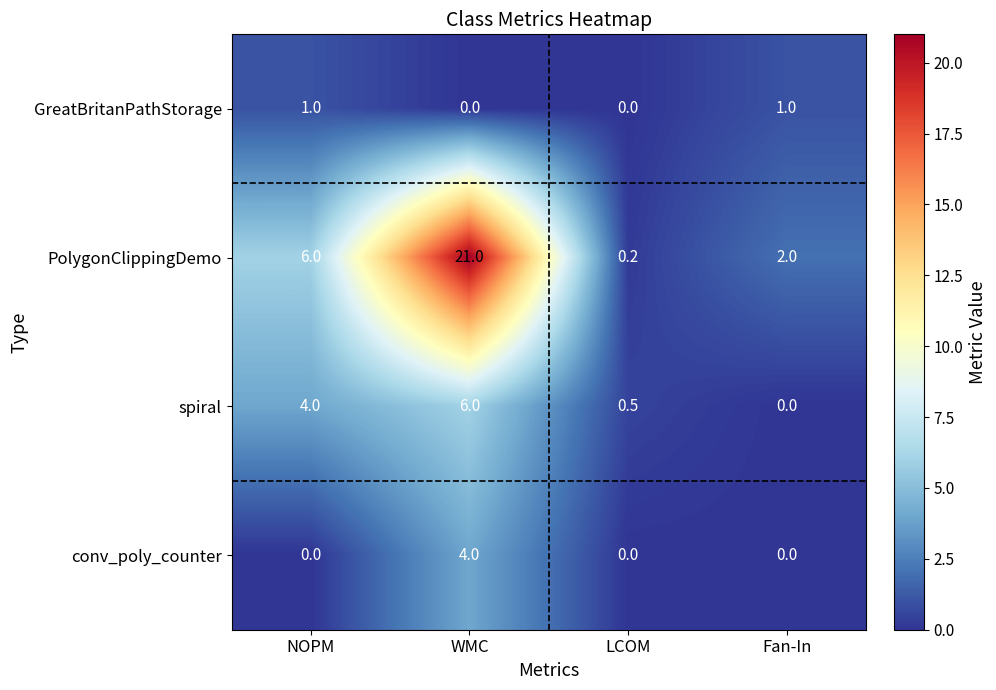

How many series are shown in this chart?

4